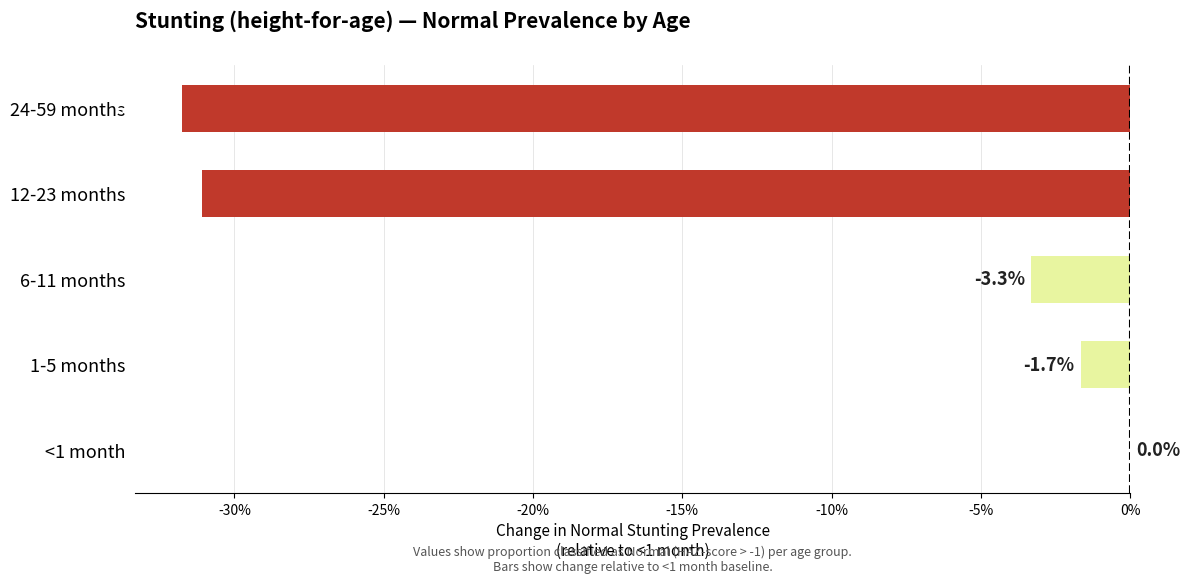

Are the bars horizontal?

Yes